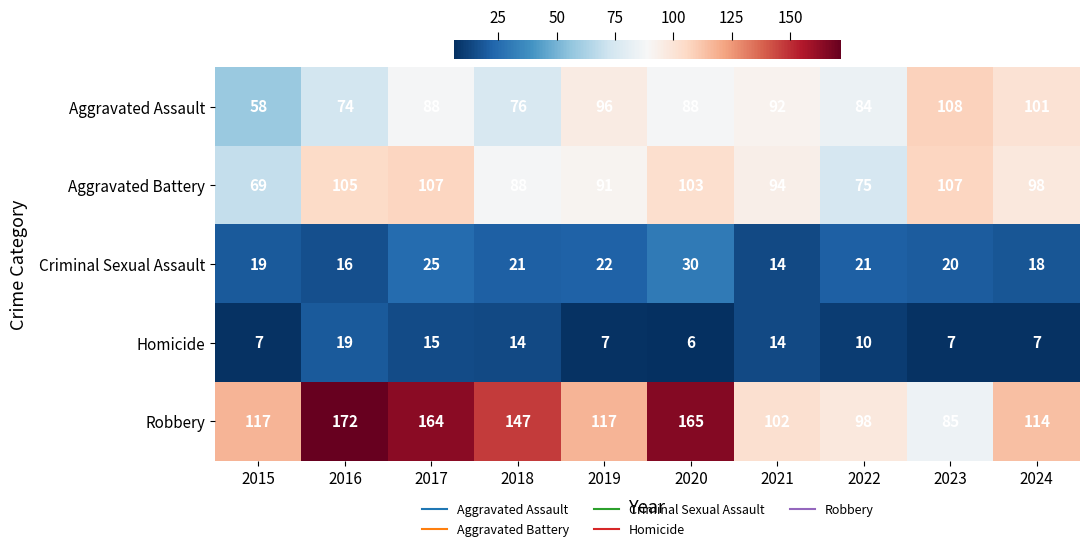

At which label is Criminal Sexual Assault closest to 22?

2019